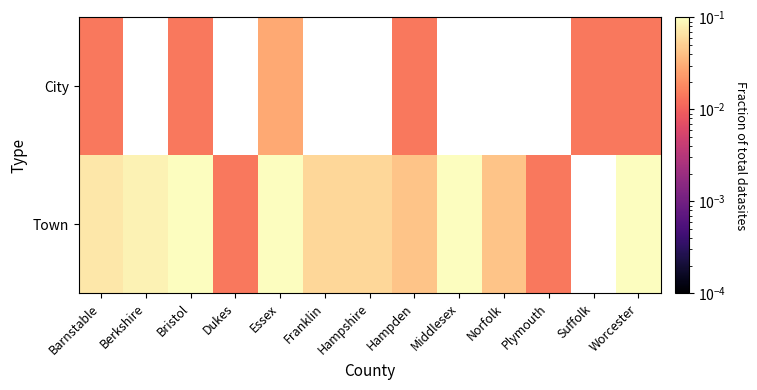

What is the sum of all Town values?

0.9